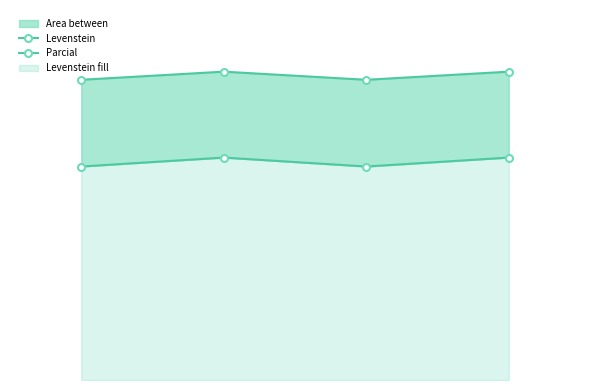

True or false: Levenstein and Parcial intersect in this chart.

False